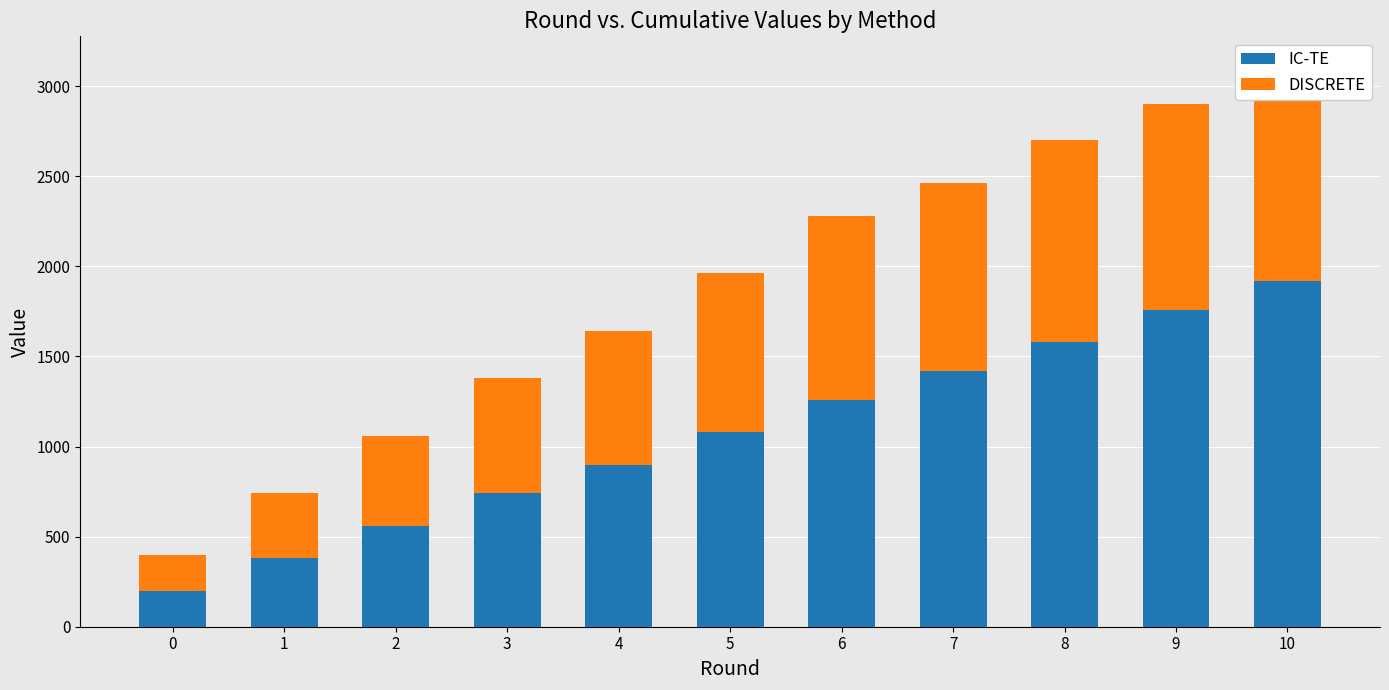

True or false: IC-TE has a value of 1718 at 5.

False